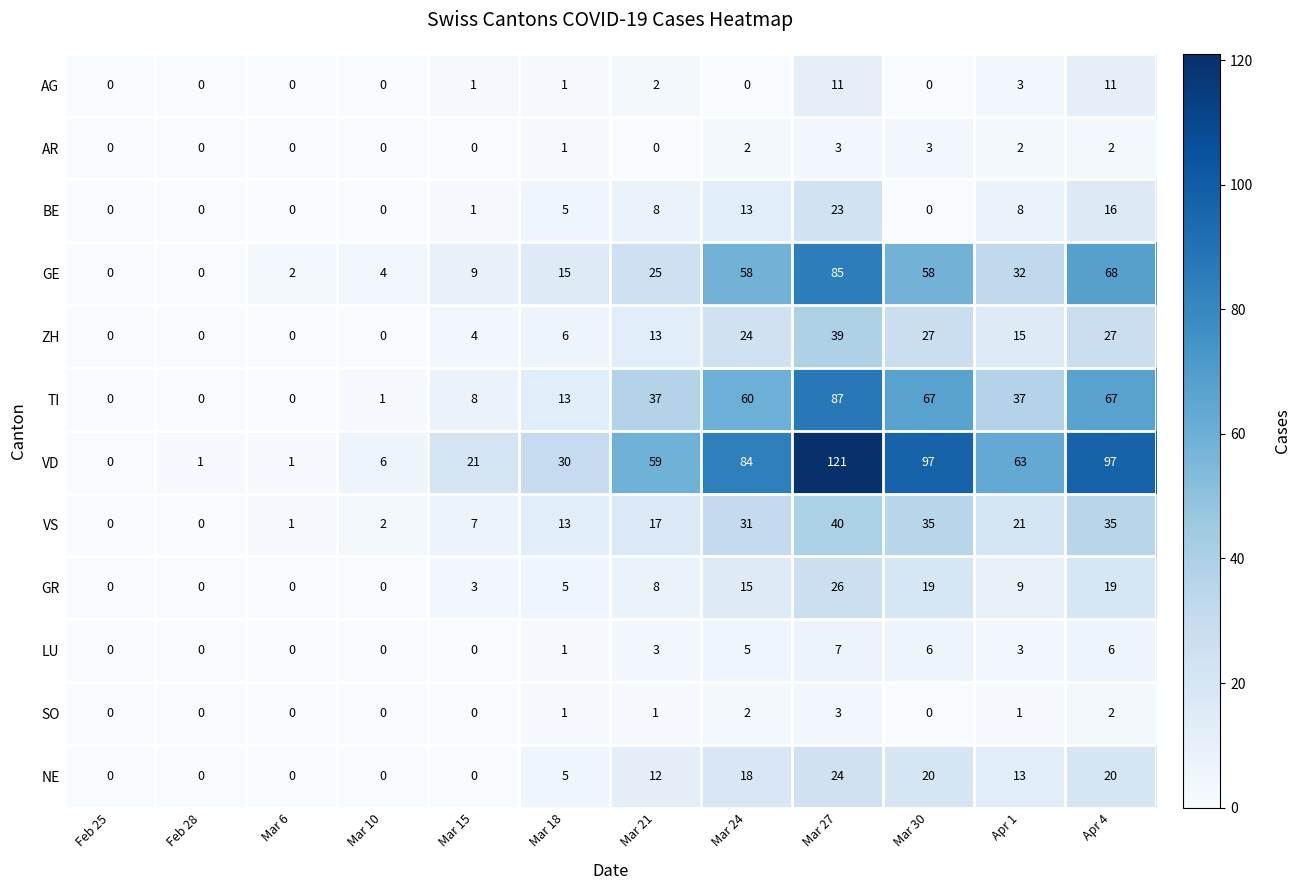

Between Feb 28 and Mar 24, which series saw the biggest shift?

VD